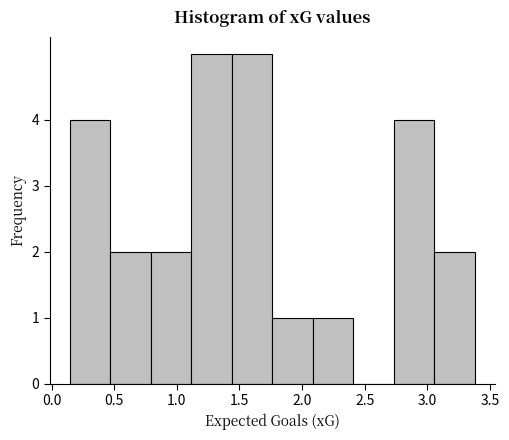

Reading left to right, list every bar in this chart as the range it spans on the x-axis followed by its height. Neither the bar edges nor the heights are printed on the chart, so give them approximately, as read against the axes.

0.15 to 0.45: 4
0.45 to 0.80: 2
0.80 to 1.10: 2
1.10 to 1.45: 5
1.45 to 1.75: 5
1.75 to 2.10: 1
2.10 to 2.40: 1
2.40 to 2.75: 0
2.75 to 3.05: 4
3.05 to 3.40: 2